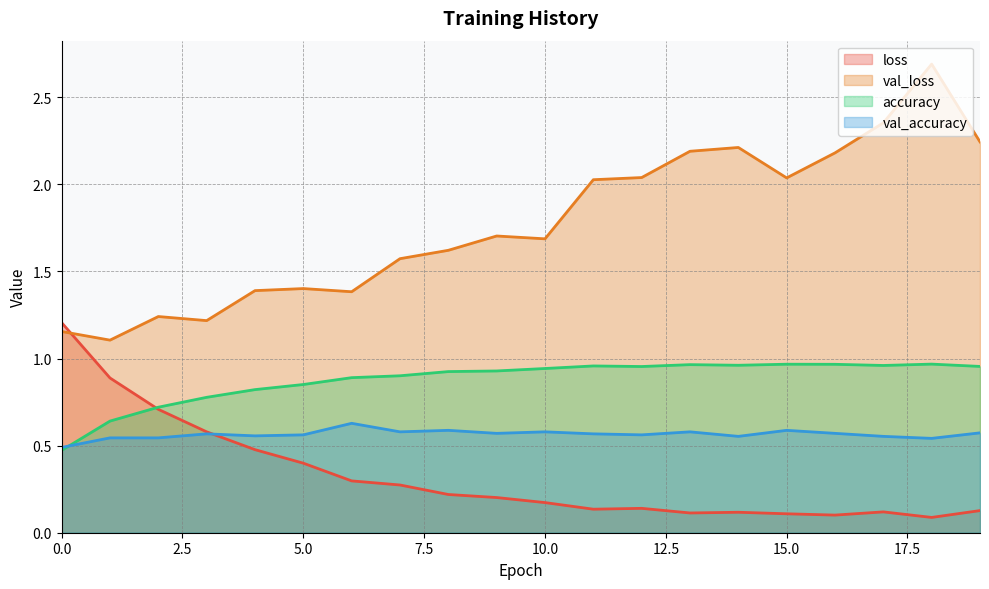

Between 3 and 19, which is larger?

3